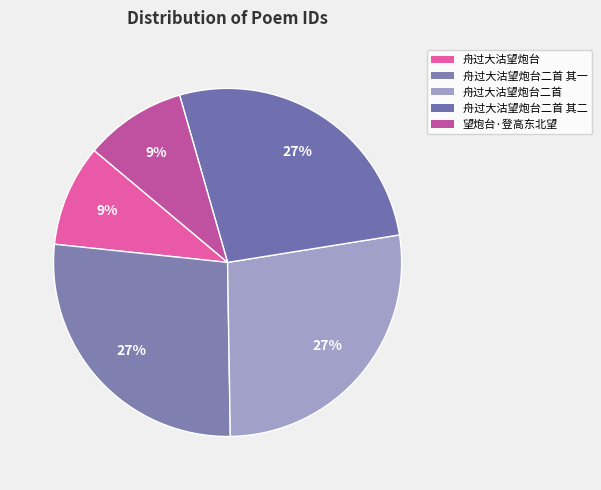

Is it true that 舟过大沽望炮台二首 is 42% of the pie?

False